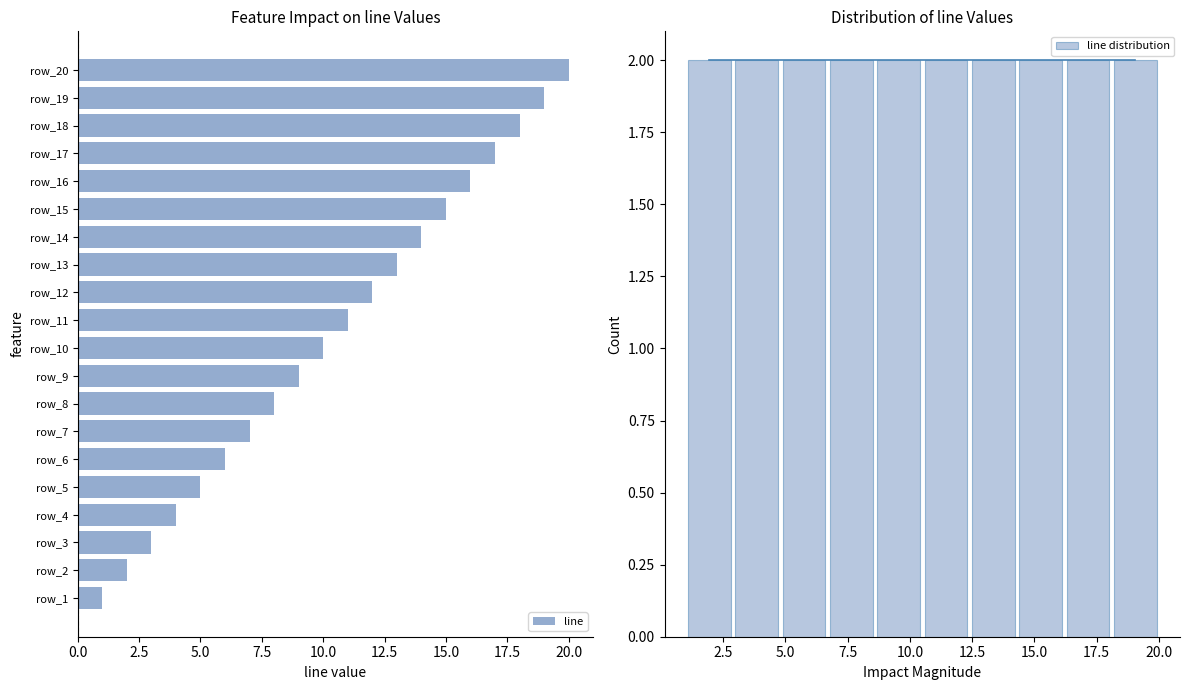

The value of line at row_18 is 32. True or false?

False